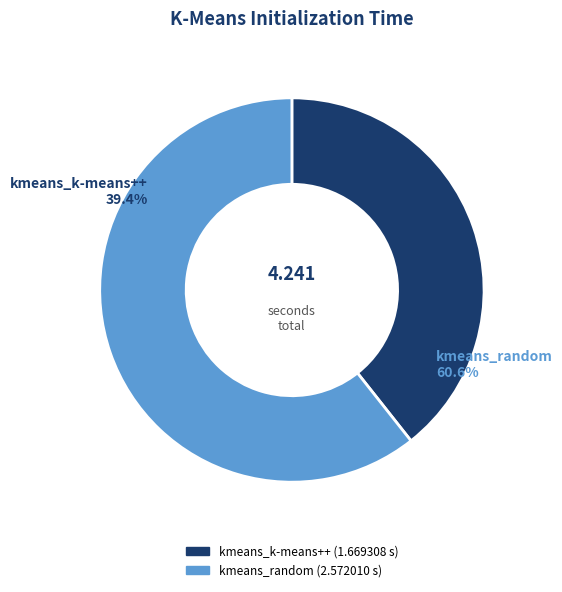

What is the change in value from kmeans_k-means++ to kmeans_random?

+0.9